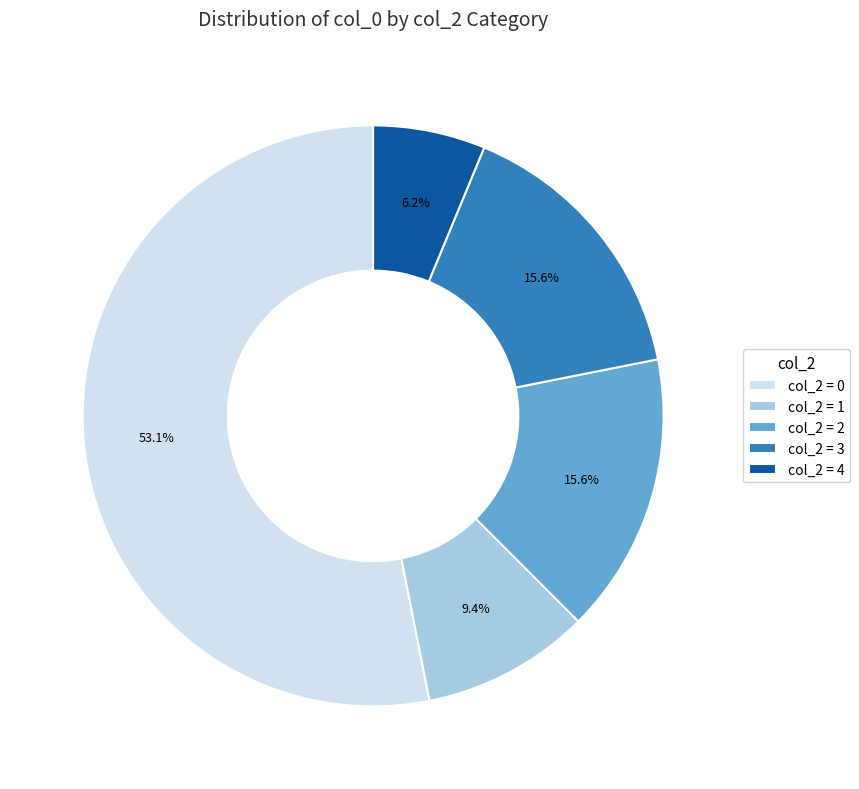

Is there a majority slice in this chart?

Yes